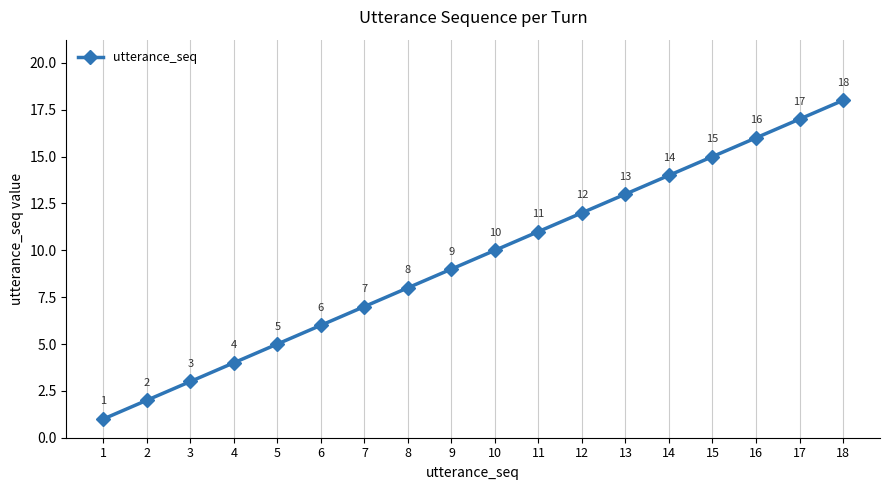

At which label is the value closest to 9?

9